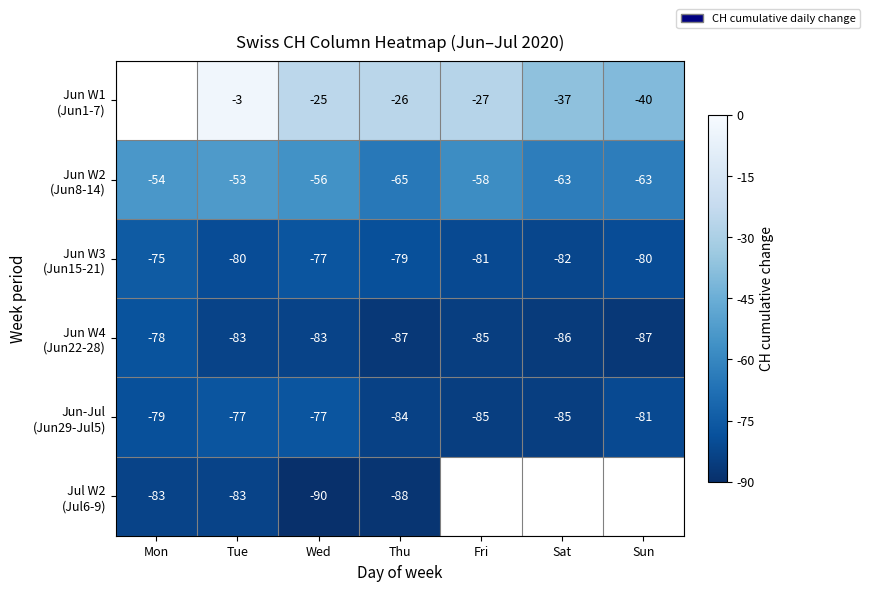

What is the difference between the highest and lowest values at Thu?

62